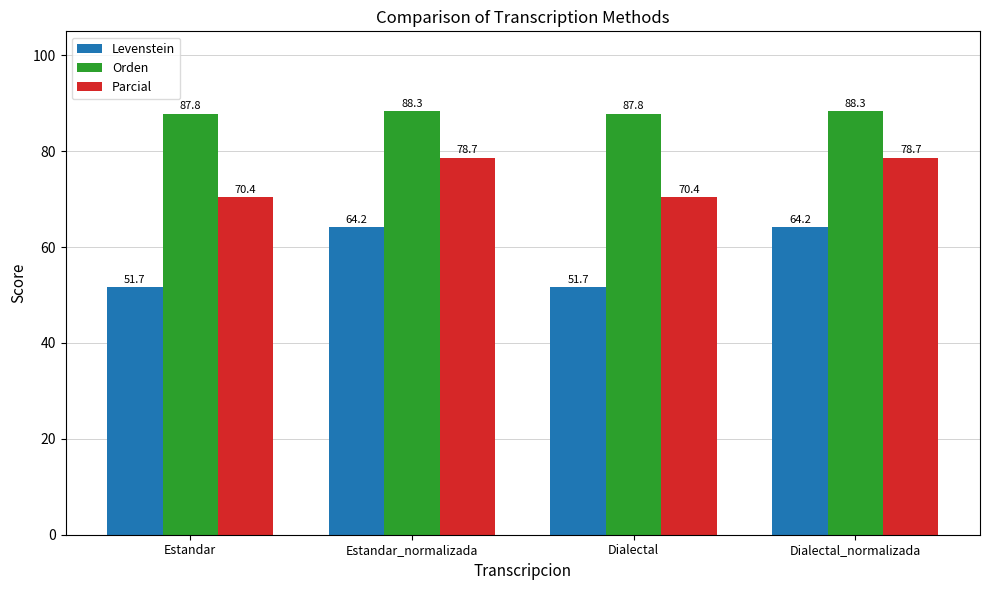

What is the difference between the maximum and second lowest values in the Orden series?

0.5